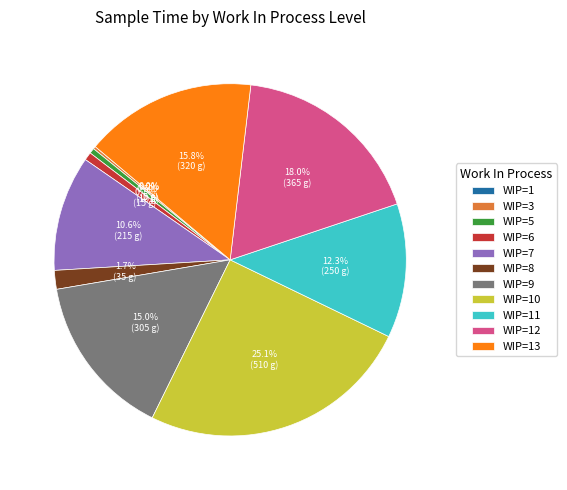

Does any single category account for the majority?

No